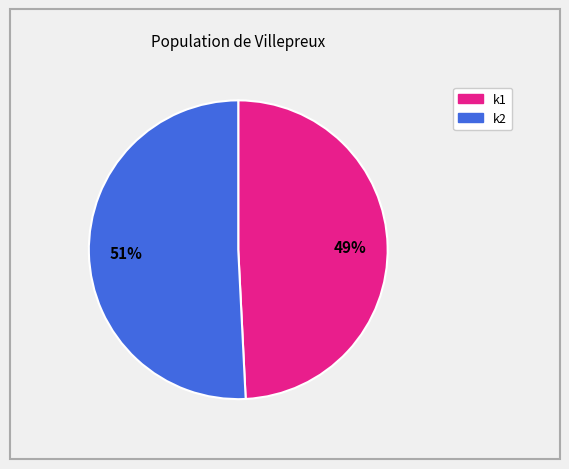

Does k2 represent more than half of the total?

Yes